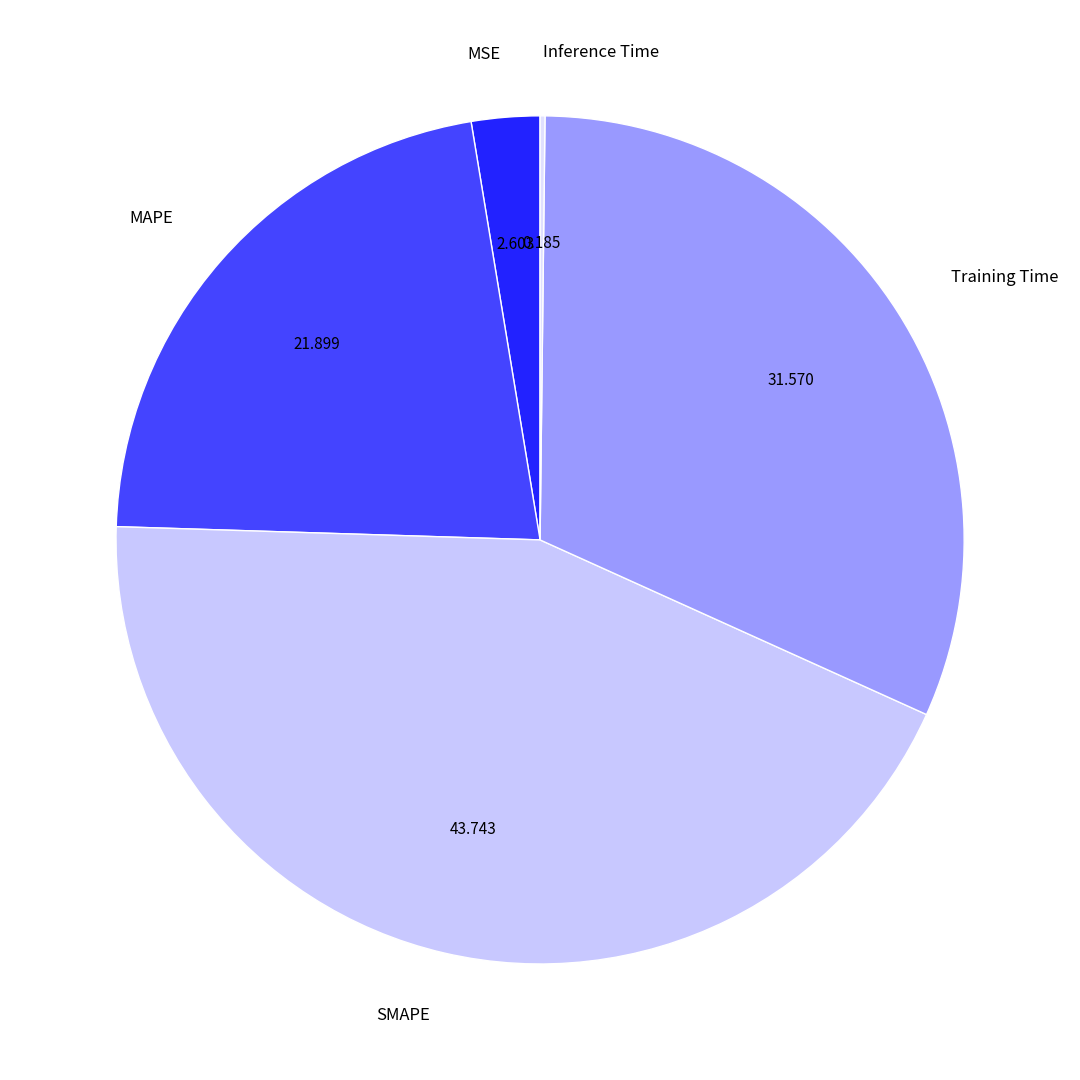

Does any single category account for the majority?

No